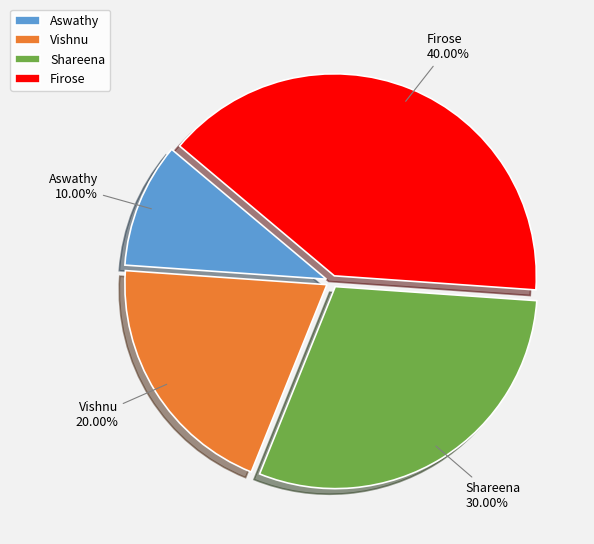

Do Aswathy and Vishnu together represent more than half of the pie?

No